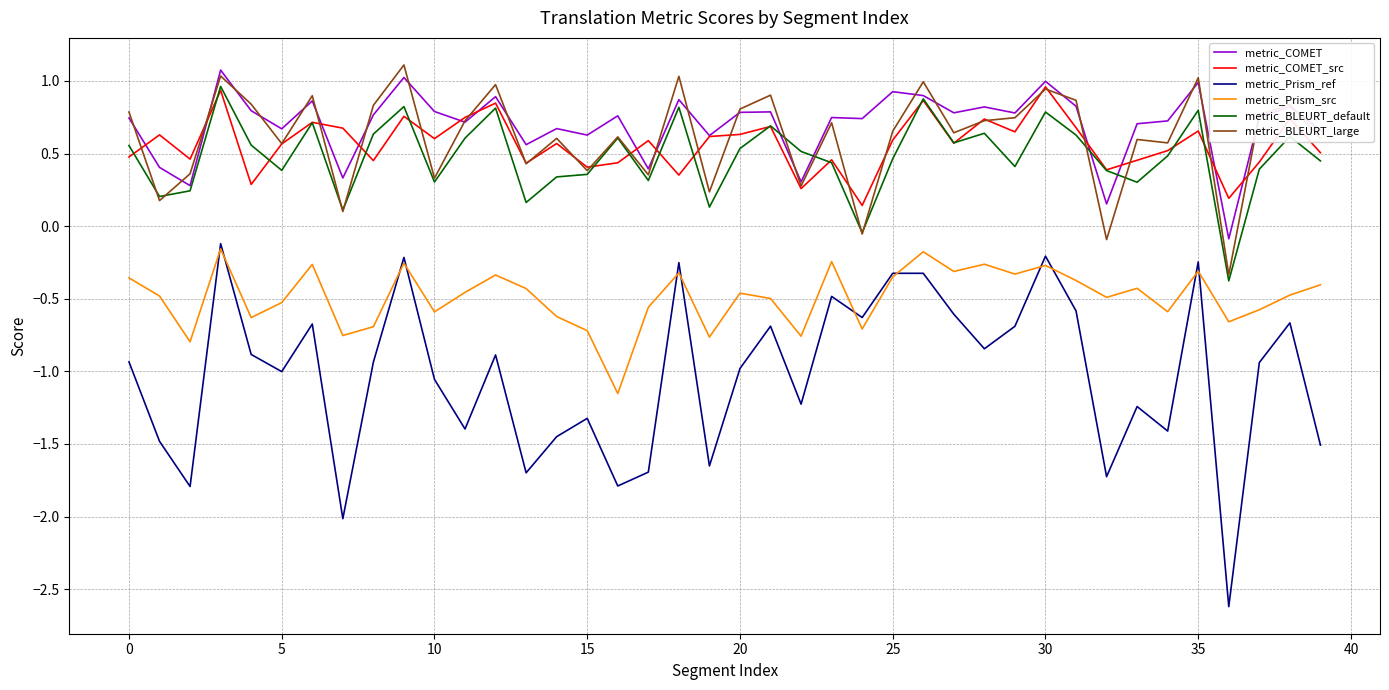

Which series has the widest spread of values?

metric_Prism_ref